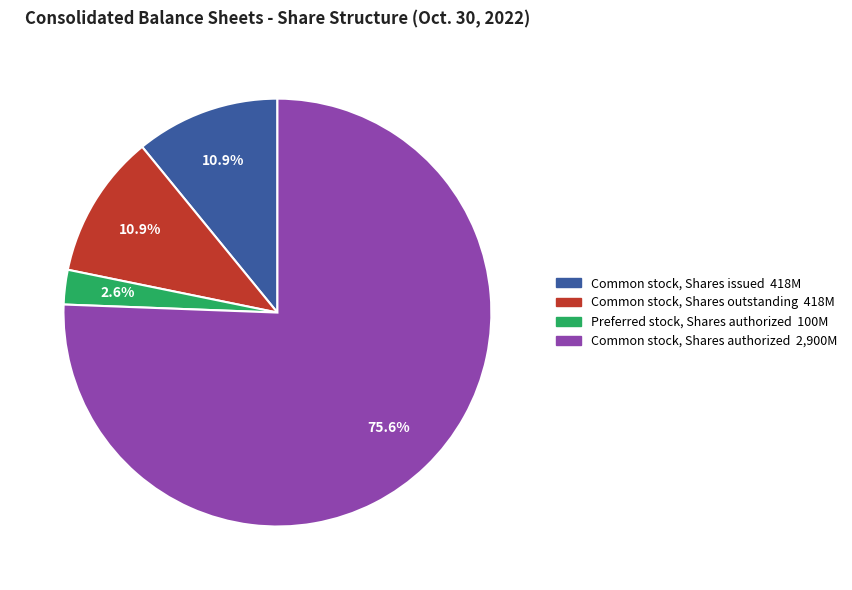

Count the number of slices in the pie.

4